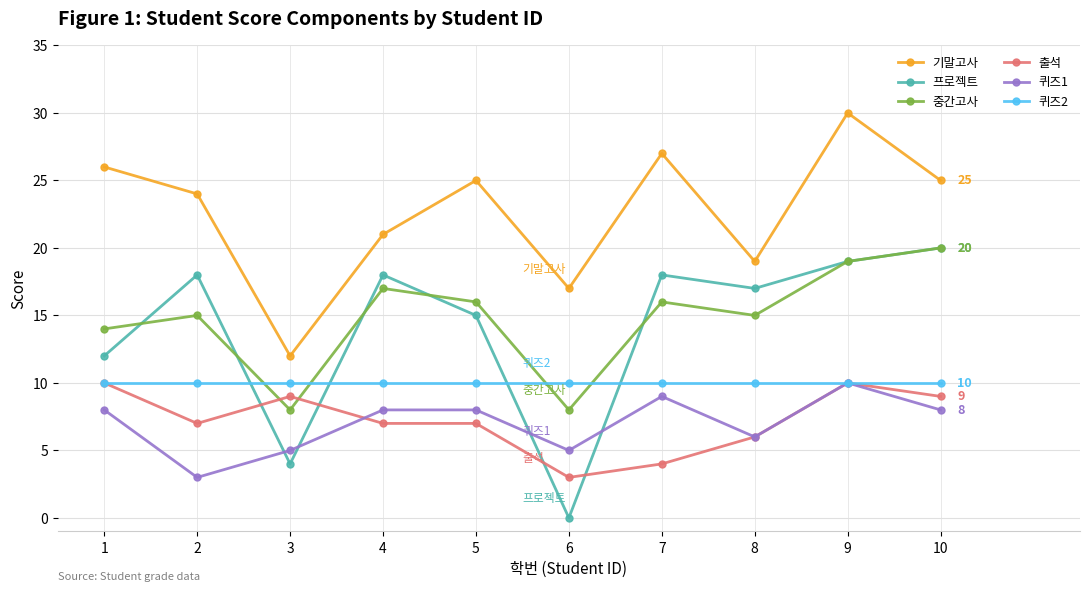

True or false: 출석 and 기말고사 cross at least once.

False